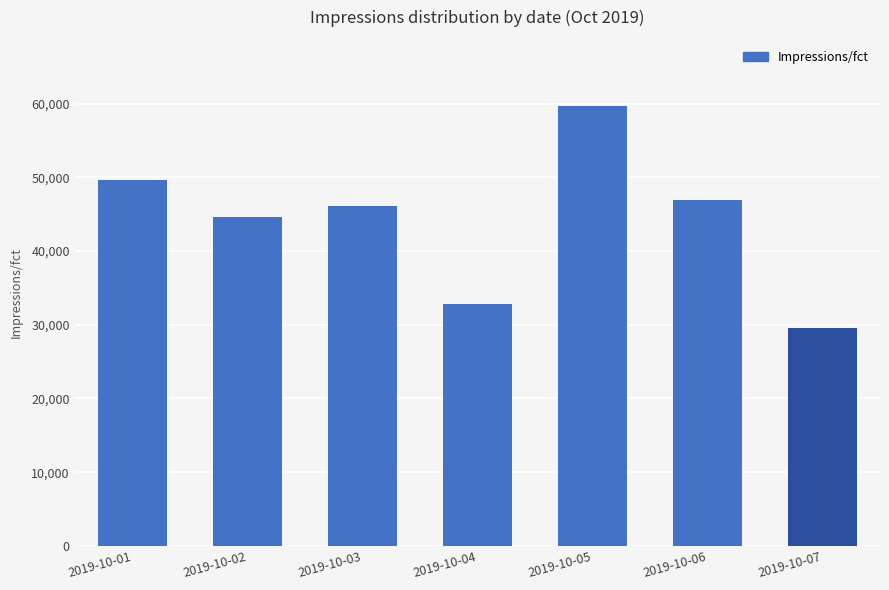

Rank the categories by value from highest to lowest.

2019-10-05, 2019-10-01, 2019-10-06, 2019-10-03, 2019-10-02, 2019-10-04, 2019-10-07